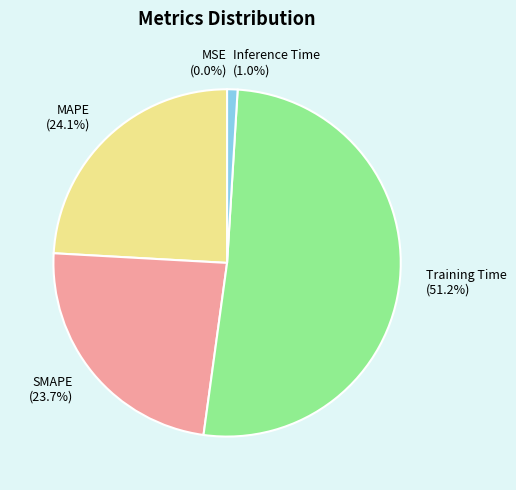

To the nearest percent, what portion does Inference Time represent?

1%